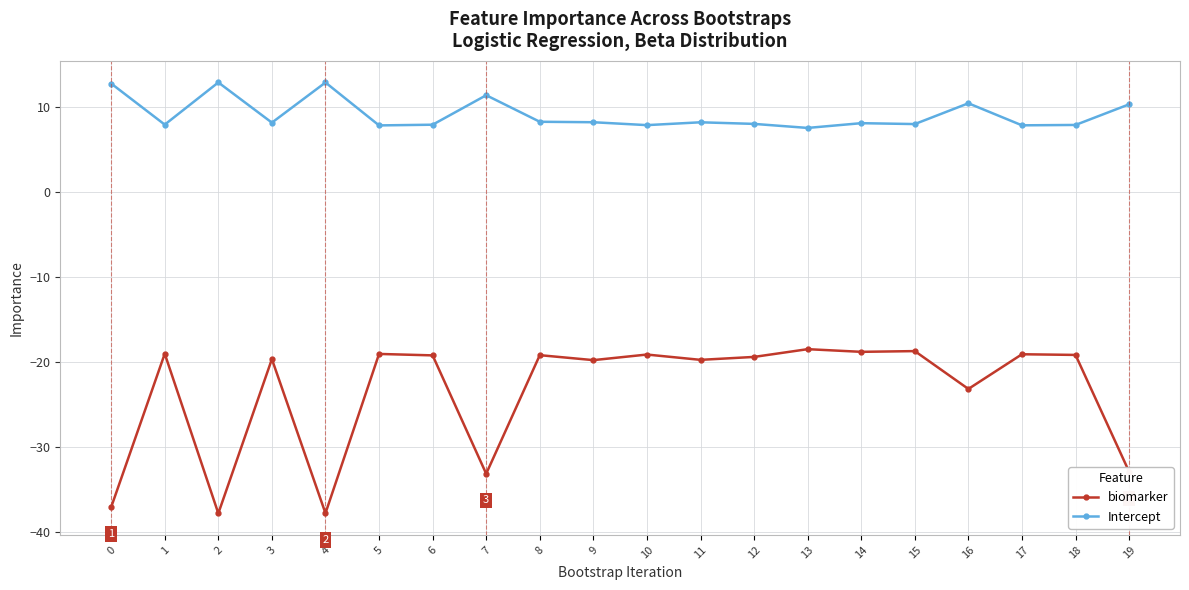

What is the lowest value of the biomarker series?

-37.8